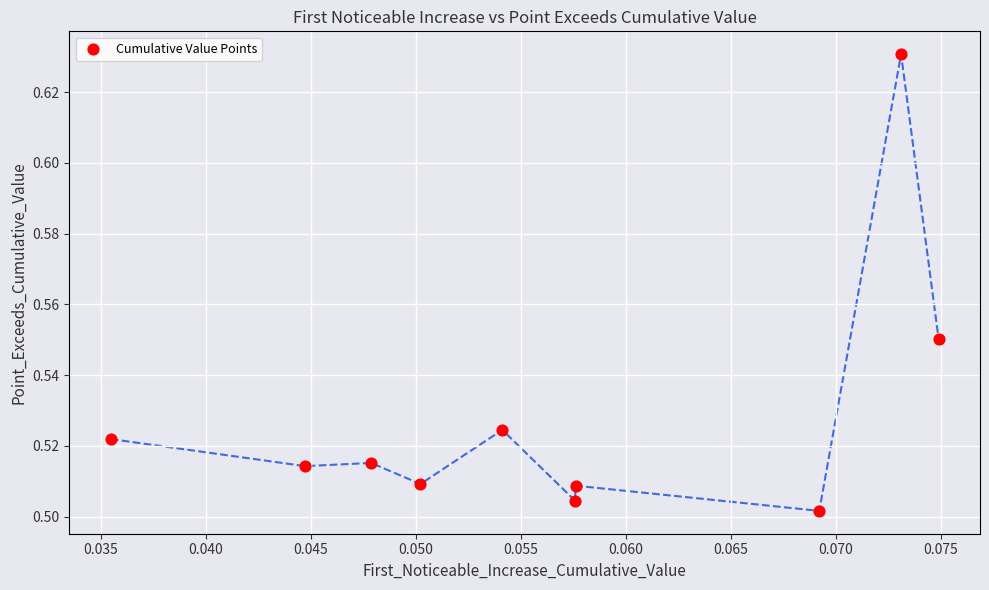

How many points are shown in the scatter plot?

10